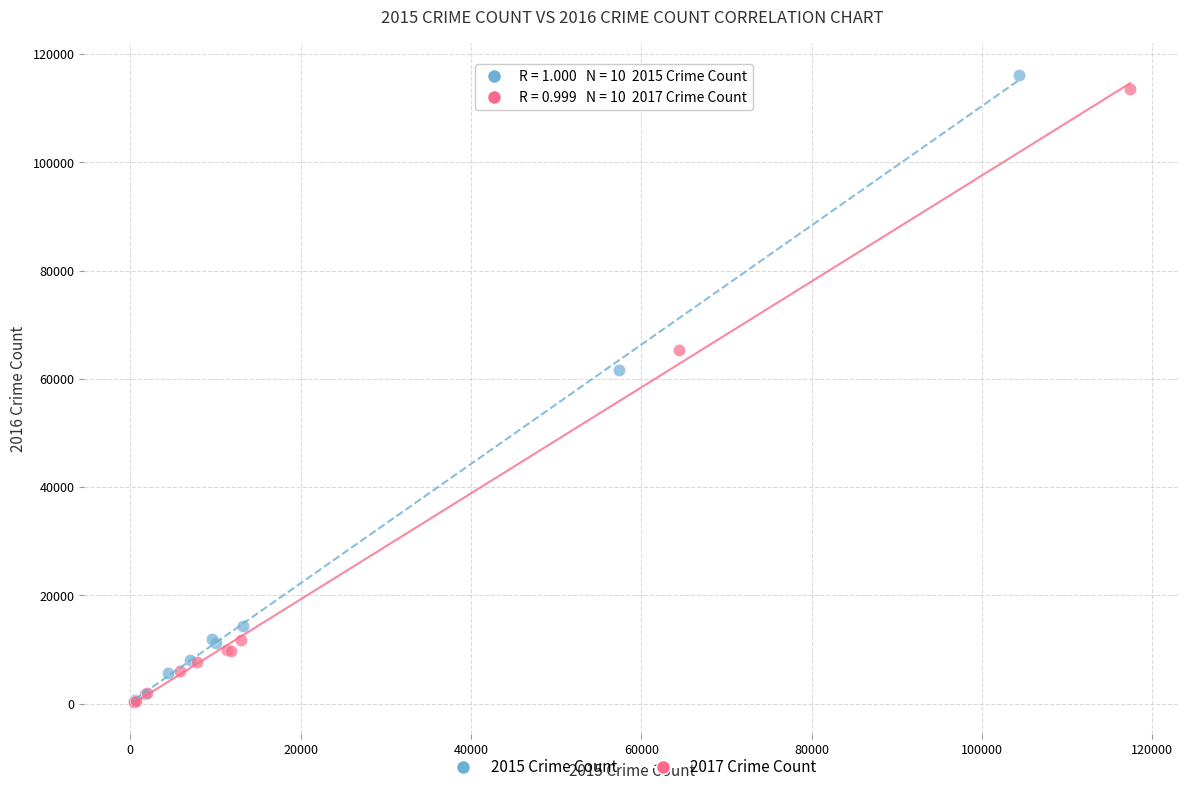

Which series has the largest Y range (max minus min)?

2015 Crime Count